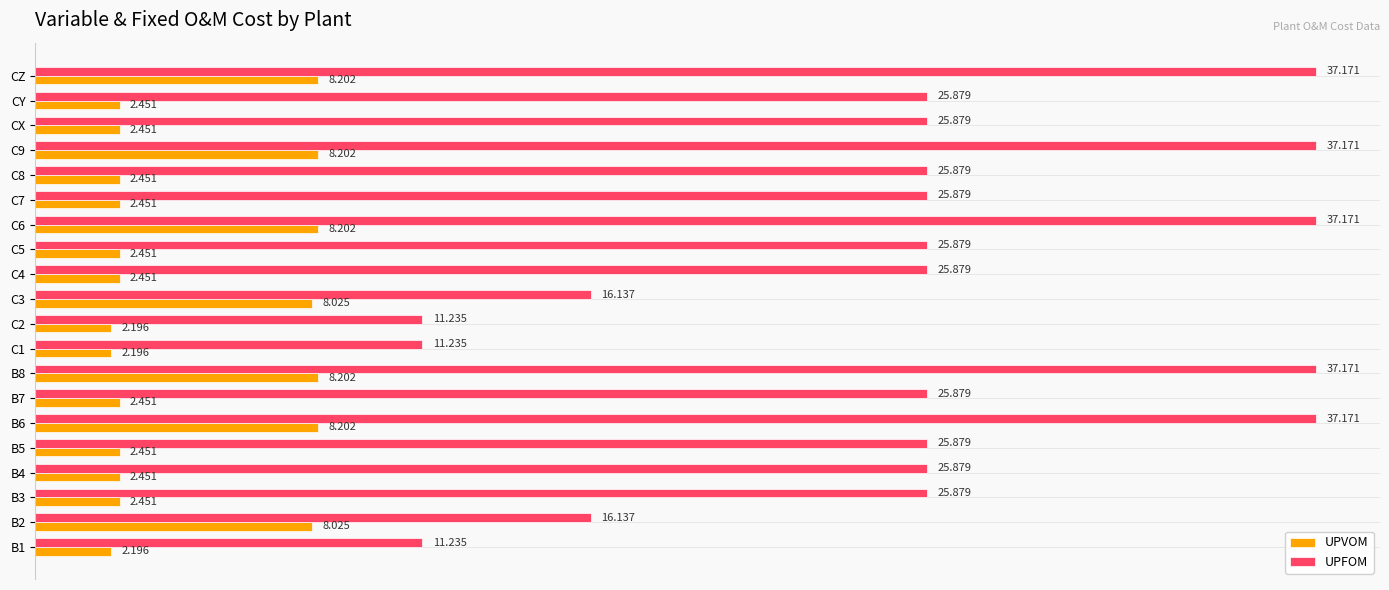

What are all the series names shown in the legend?

UPVOM, UPFOM